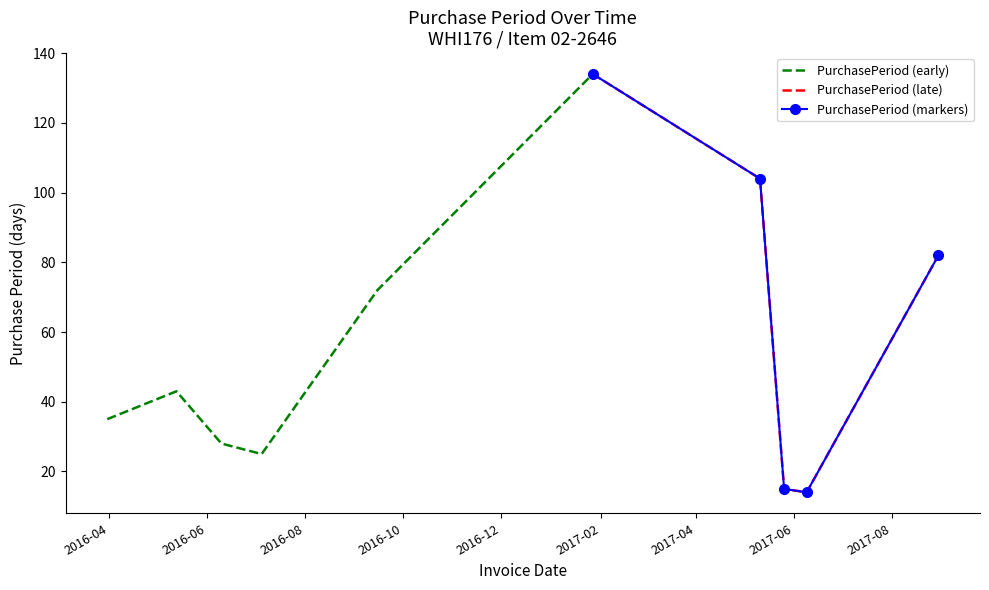

What is the smallest value displayed?

14